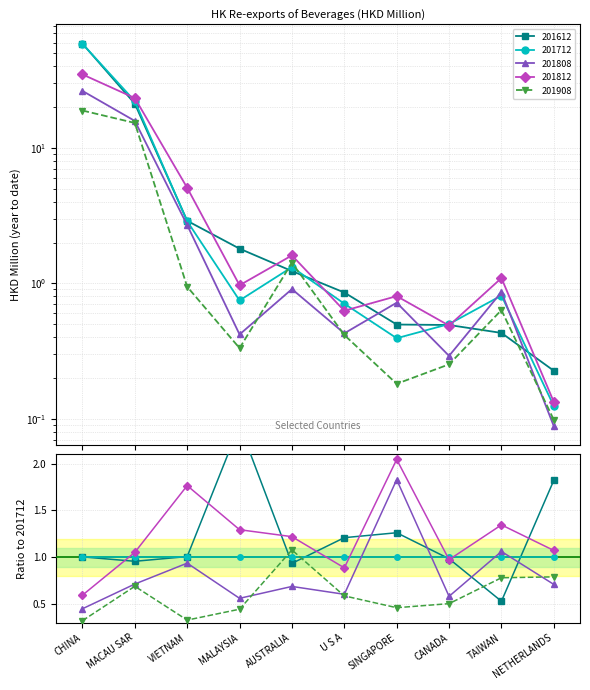

At which label is 201812 closest to 17?

MACAU SAR